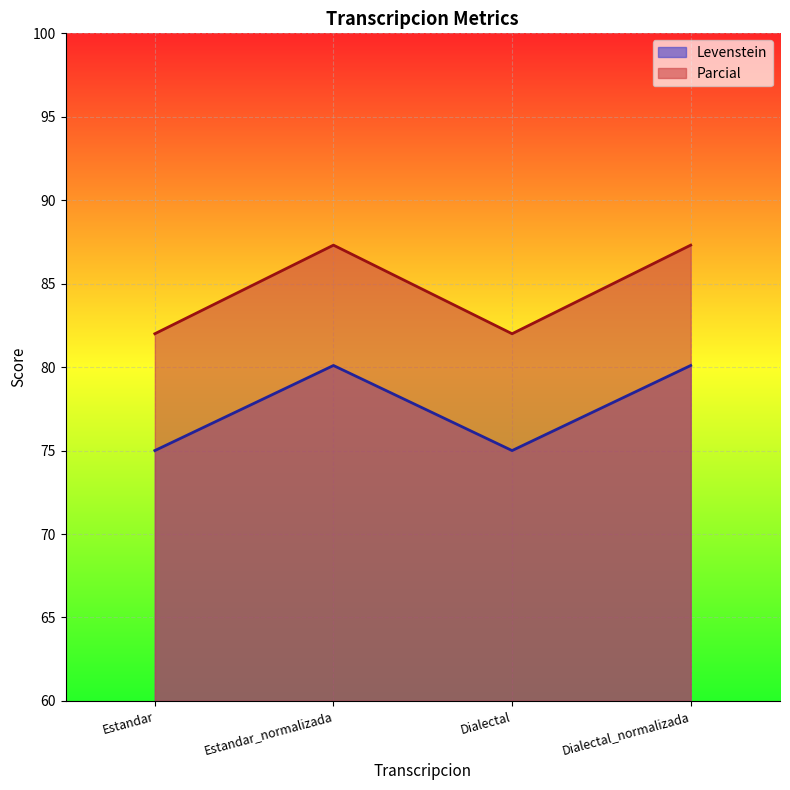

Where is Parcial nearest to the value 84?

Estandar